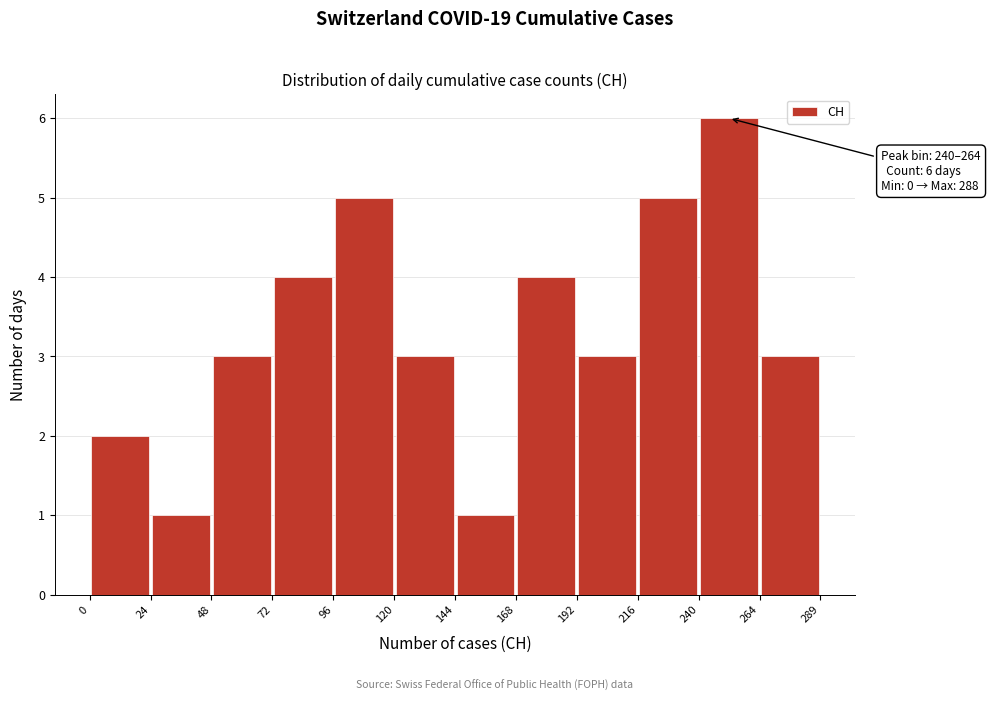

Which range on the x-axis has the tallest bar?

240 to 264